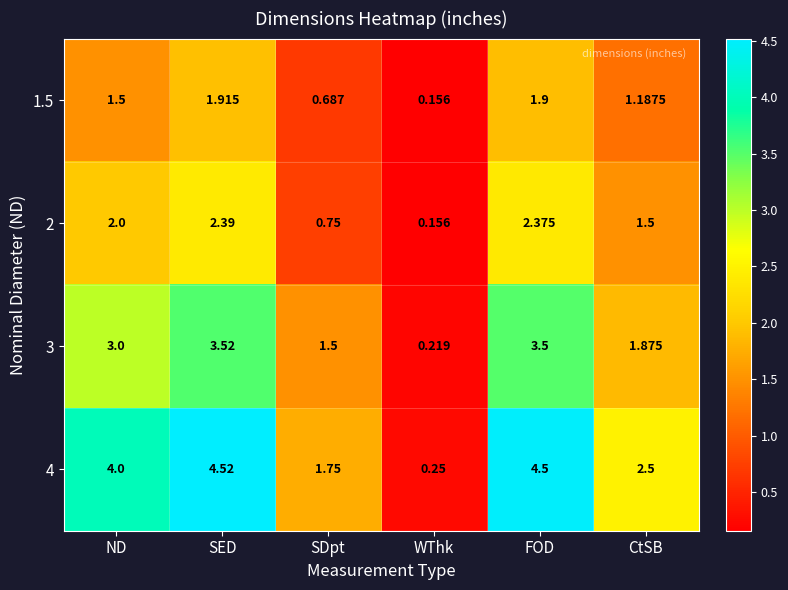

Where is 2 nearest to the value 1?

SDpt